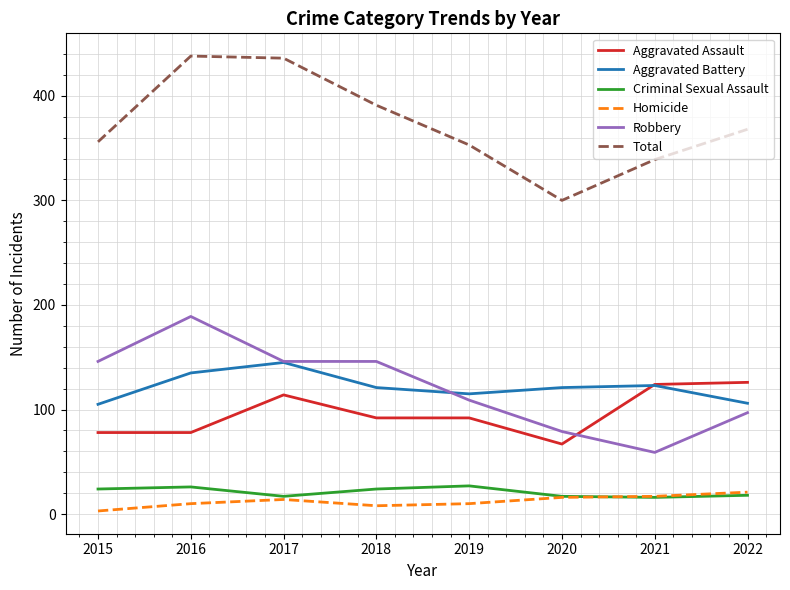

What are all the series names shown in the legend?

Aggravated Assault, Aggravated Battery, Criminal Sexual Assault, Homicide, Robbery, Total